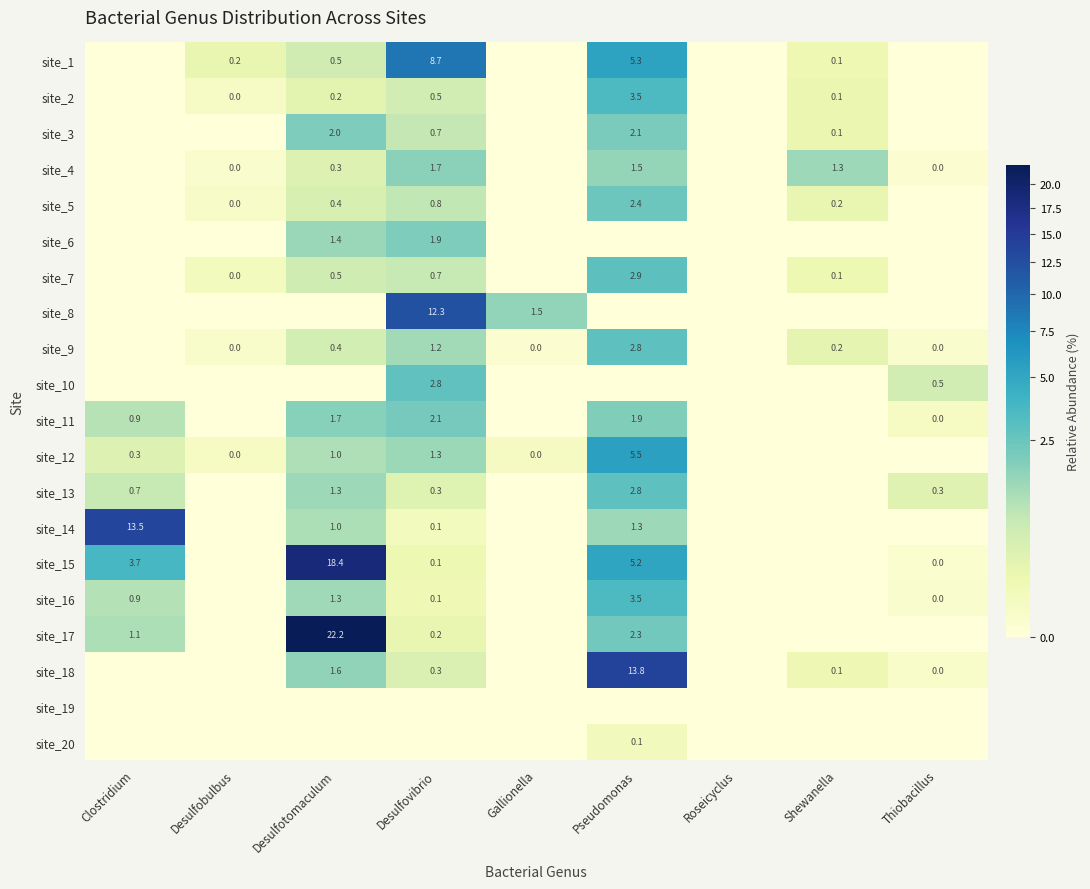

True or false: site_1 has a value of 0.5 at Desulfotomaculum.

True